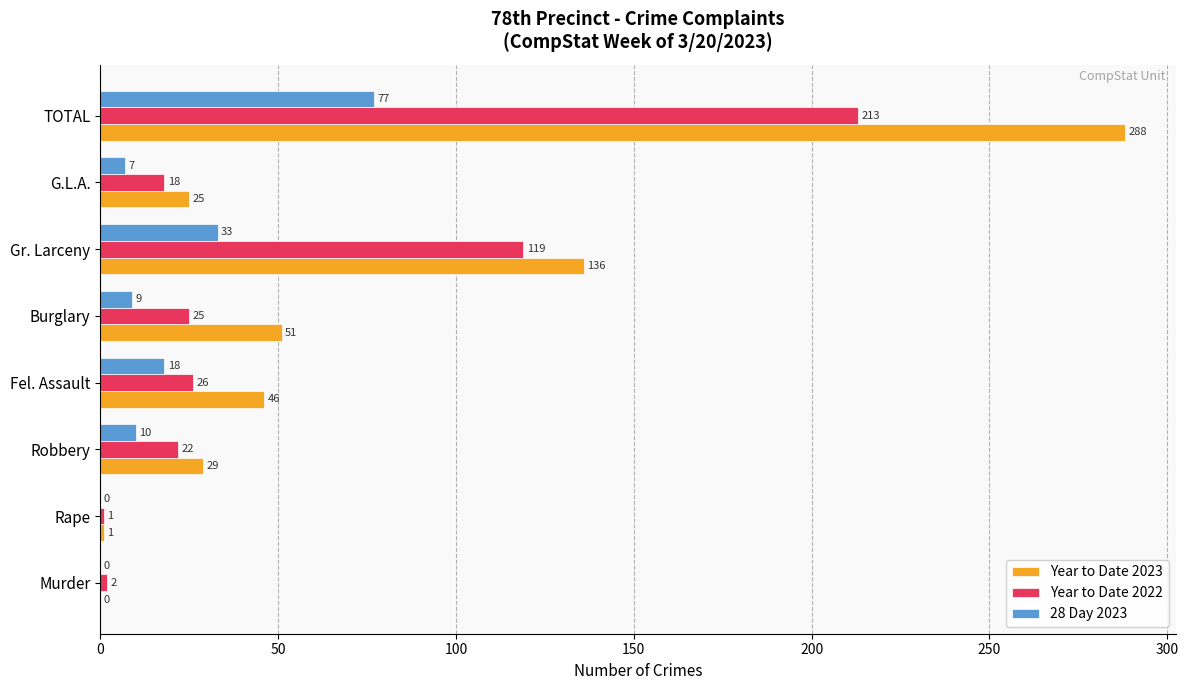

What is the average value of the Year to Date 2023 series?

72